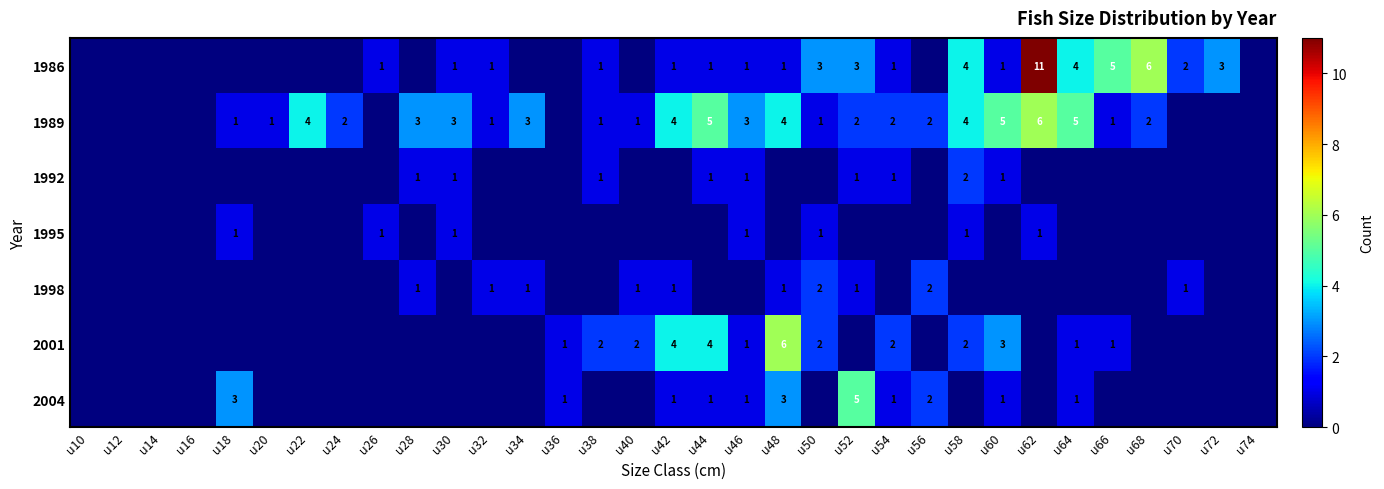

How many series are shown in this chart?

7